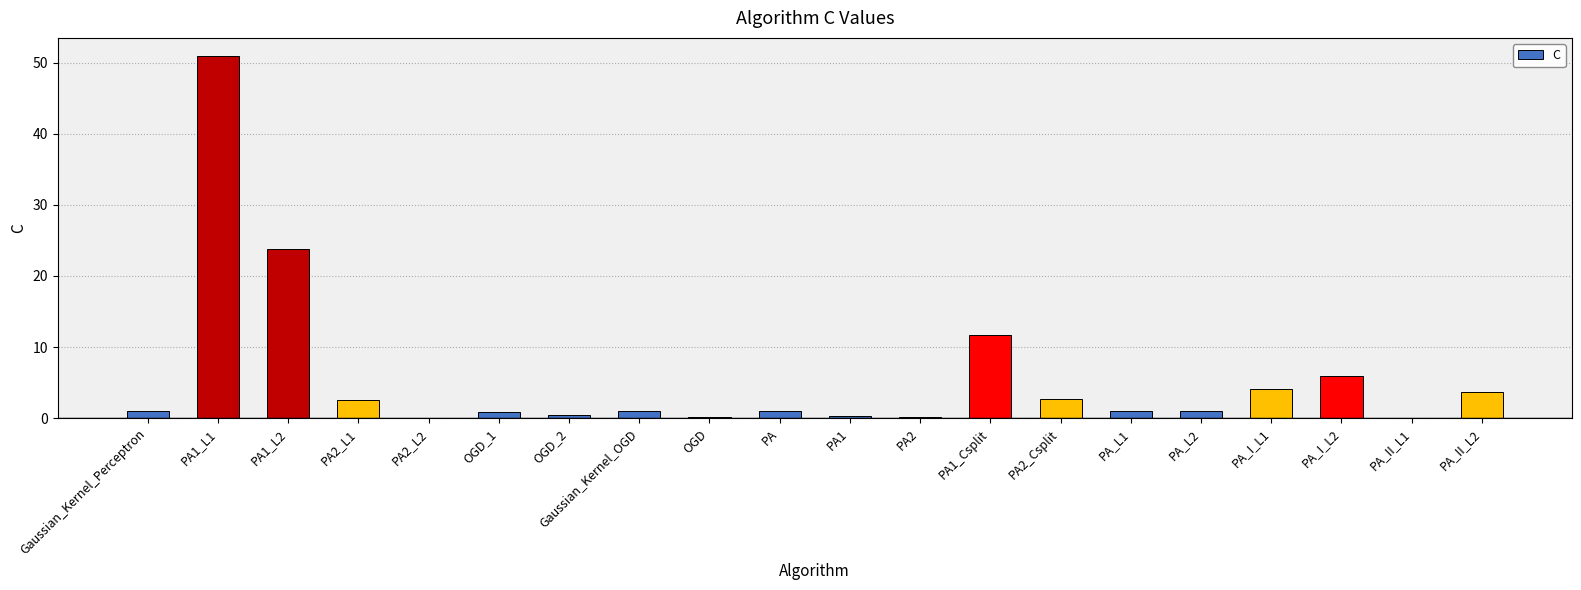

What is the greatest value displayed?

50.9